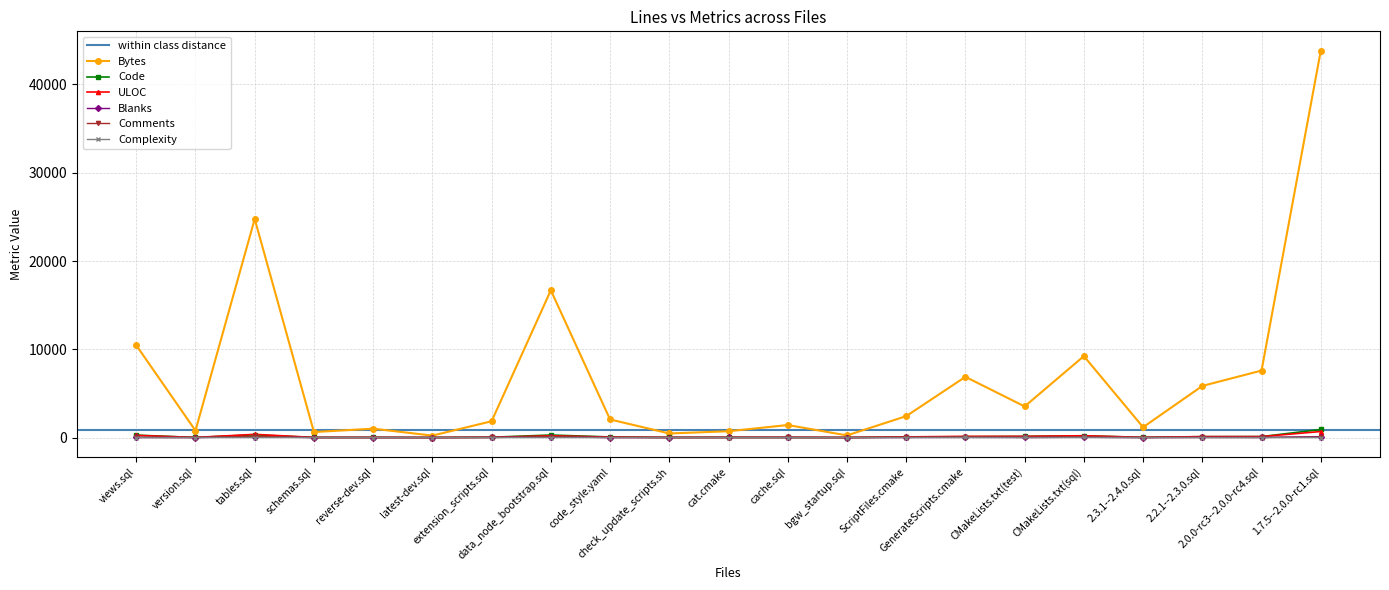

Reading left to right, transcribe all the data shown in this chart.

Bytes: 10453	782	24765	622	1005	219	1846	16685	2050	462	713	1417	242	2423	6875	3523	9224	1168	5846	7588	43828
Code: 275	8	307	8	15	3	37	286	65	11	20	7	1	57	92	129	198	19	98	107	912
ULOC: 242	12	362	12	16	4	28	196	52	13	21	22	5	73	135	136	206	20	105	108	683
Blanks: 11	3	68	4	1	1	11	77	0	4	5	6	1	7	17	11	23	3	18	10	96
Comments: 14	3	124	3	0	0	6	92	1	1	1	14	3	17	89	9	34	0	15	12	39
Complexity: 2	0	1	0	0	0	0	2	0	1	2	0	0	1	5	6	12	0	0	1	0